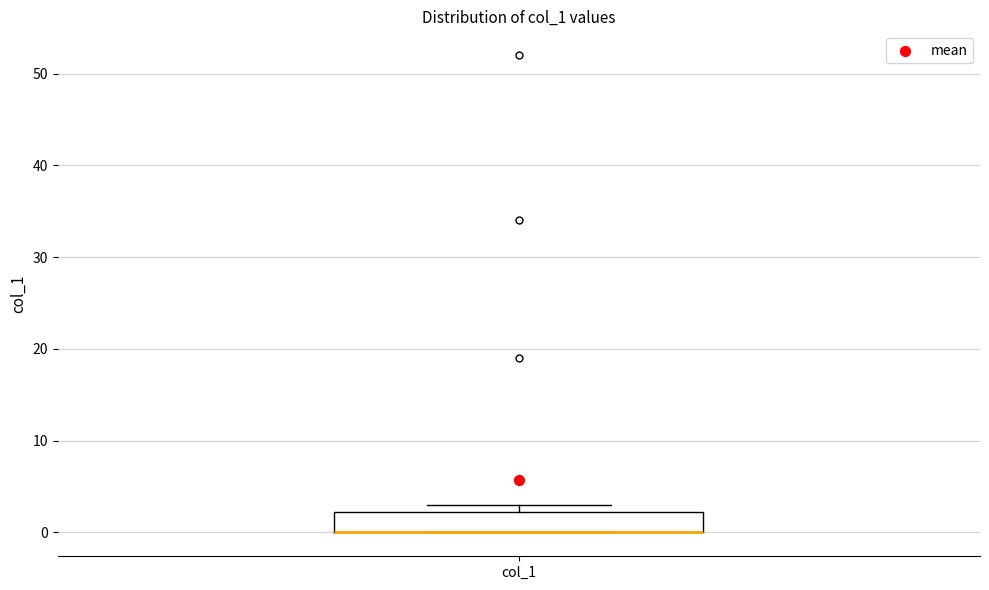

Read this box plot against the y-axis: the position of the median line, the range covered by the box, and the ends of both whiskers. The values are not printed on the chart, so give them approximately, as read against the axis.

median 0 (drawn on the box's lower edge), box 0 to 2, whiskers 0 to 3